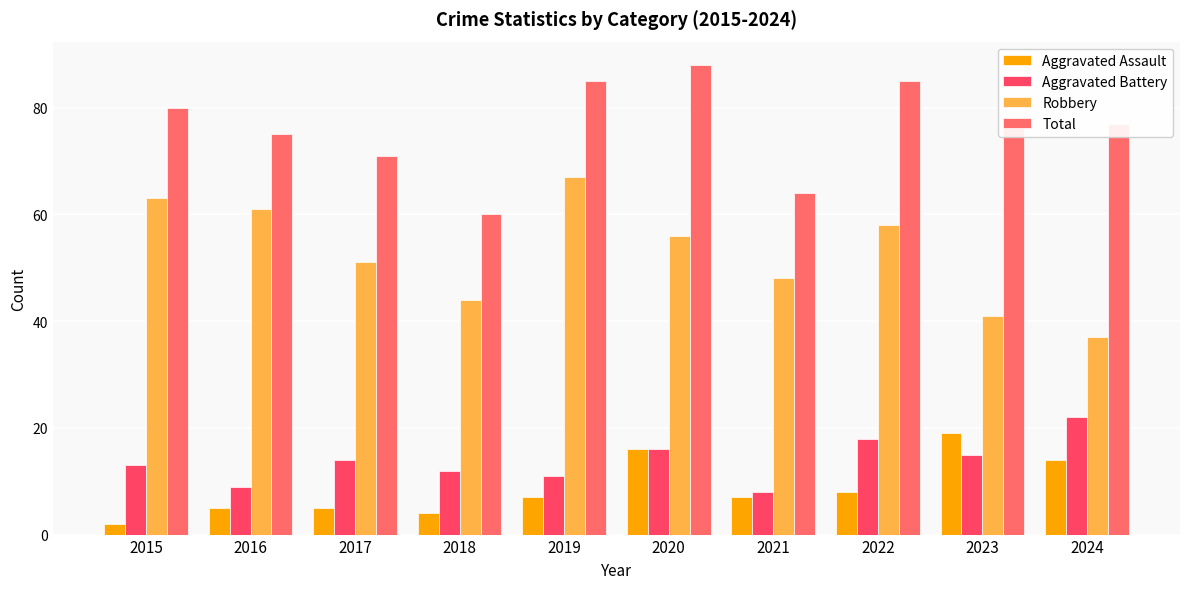

Reading right to left, list all the values displayed in this chart.

Aggravated Assault: 2024=14	2023=19	2022=8	2021=7	2020=16	2019=7	2018=4	2017=5	2016=5	2015=2
Aggravated Battery: 2024=22	2023=15	2022=18	2021=8	2020=16	2019=11	2018=12	2017=14	2016=9	2015=13
Robbery: 2024=37	2023=41	2022=58	2021=48	2020=56	2019=67	2018=44	2017=51	2016=61	2015=63
Total: 2024=77	2023=78	2022=85	2021=64	2020=88	2019=85	2018=60	2017=71	2016=75	2015=80